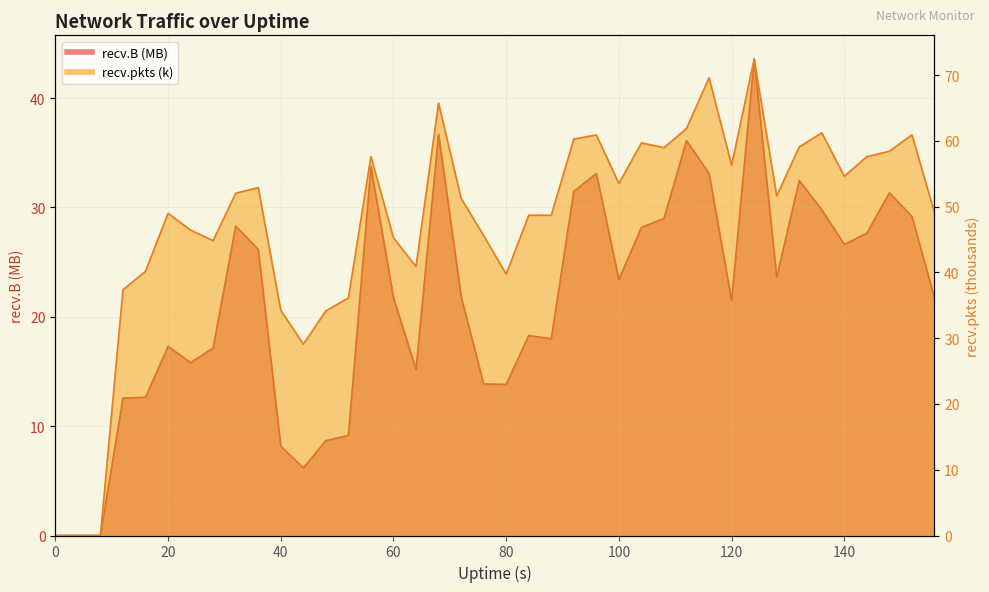

Is it true that recv.B equals 21.9 at 120?

False